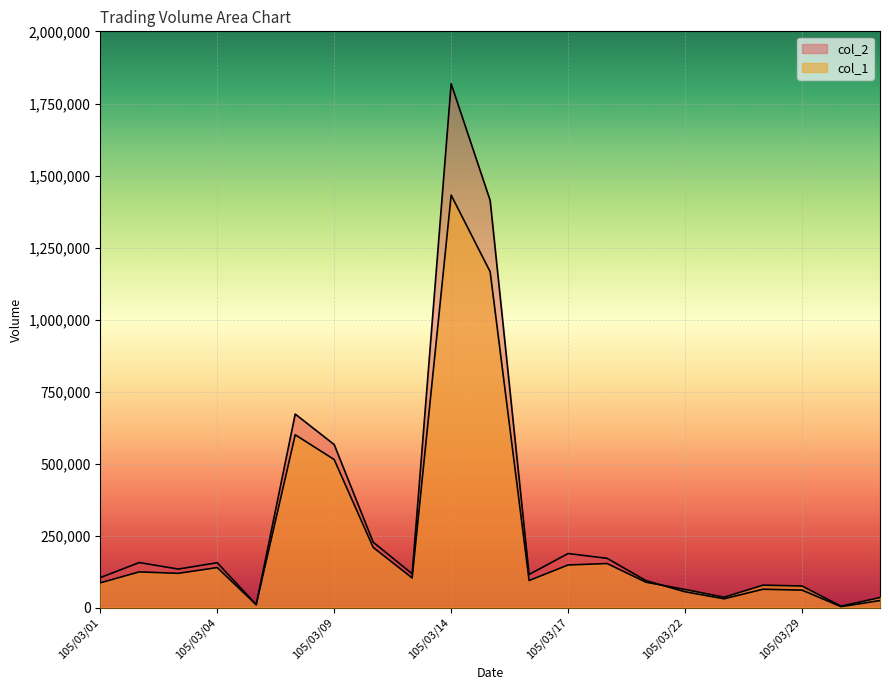

At which category does col_2 reach its first local valley?

105/03/03